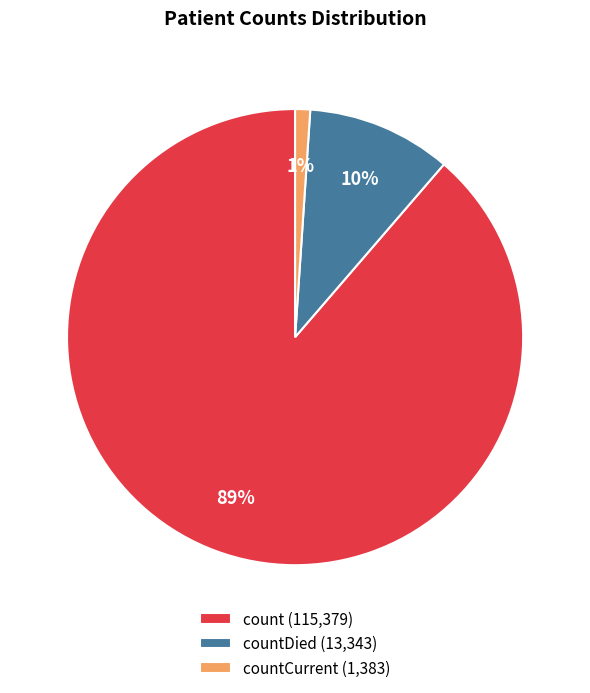

To the nearest percent, what percentage of the pie is countDied (13,343)?

10%